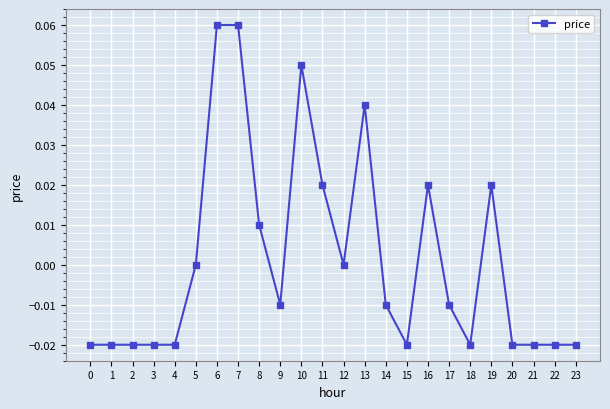

Is it true that the value at 22 is -0.0?

True